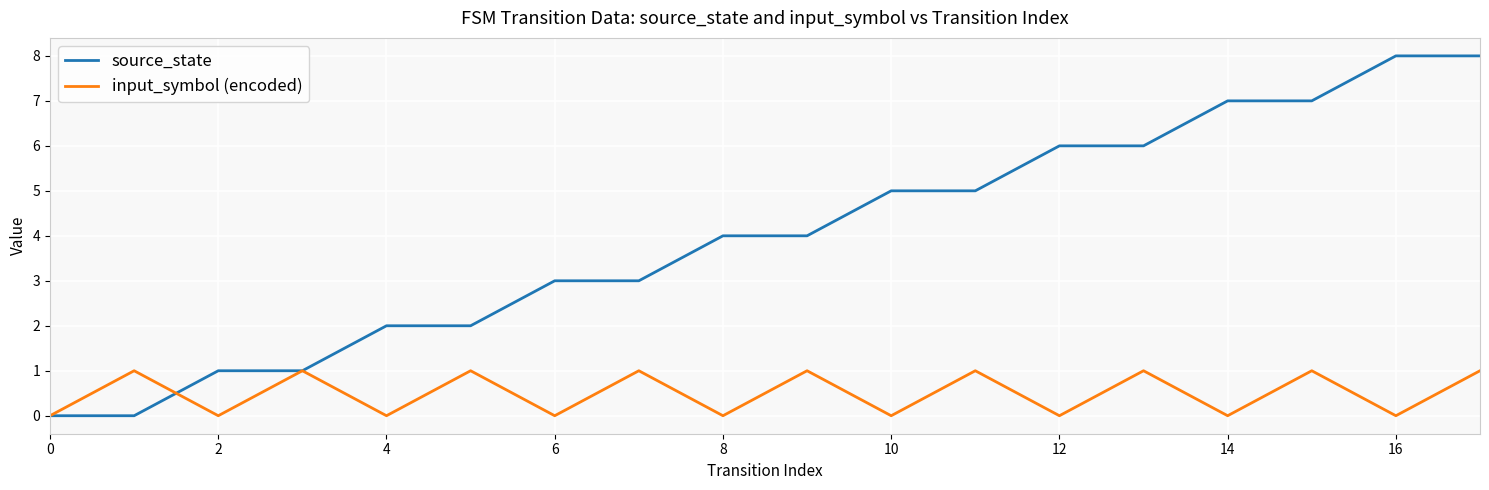

Which series ends up on top after the final intersection of source_state and input_symbol (encoded)?

source_state